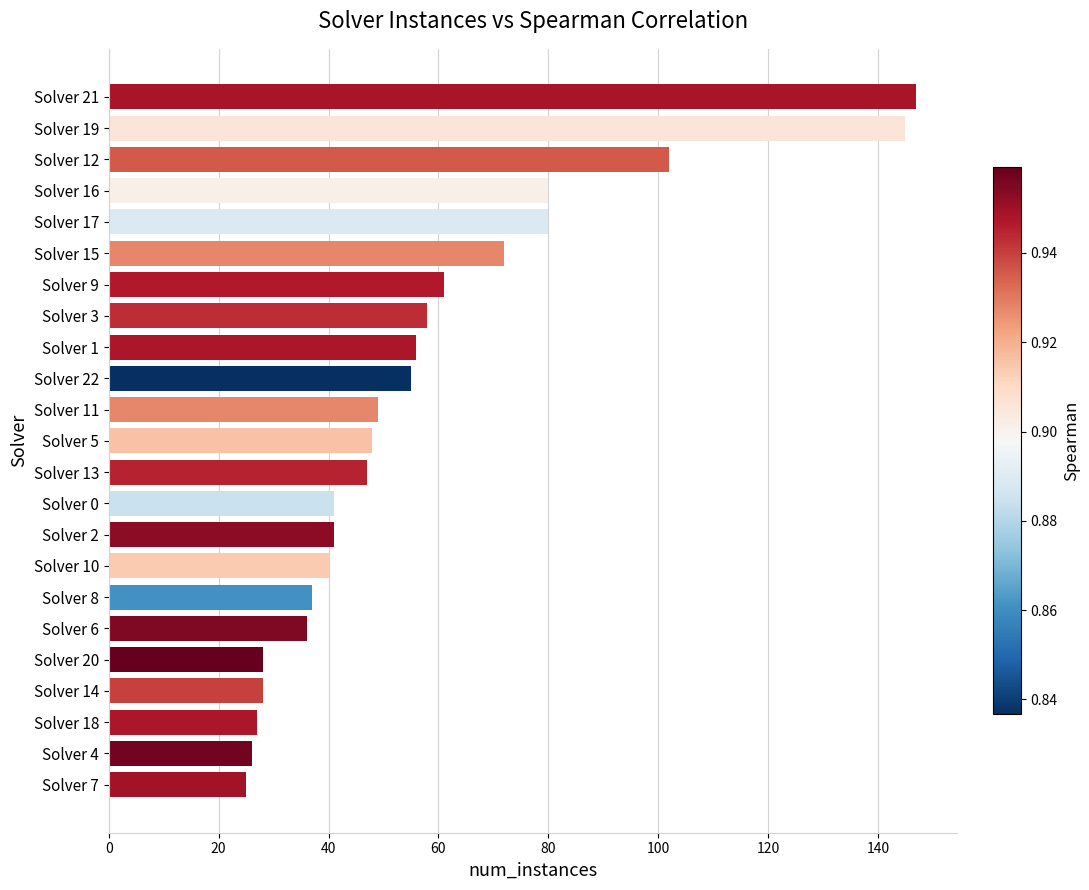

What is the average value?

58